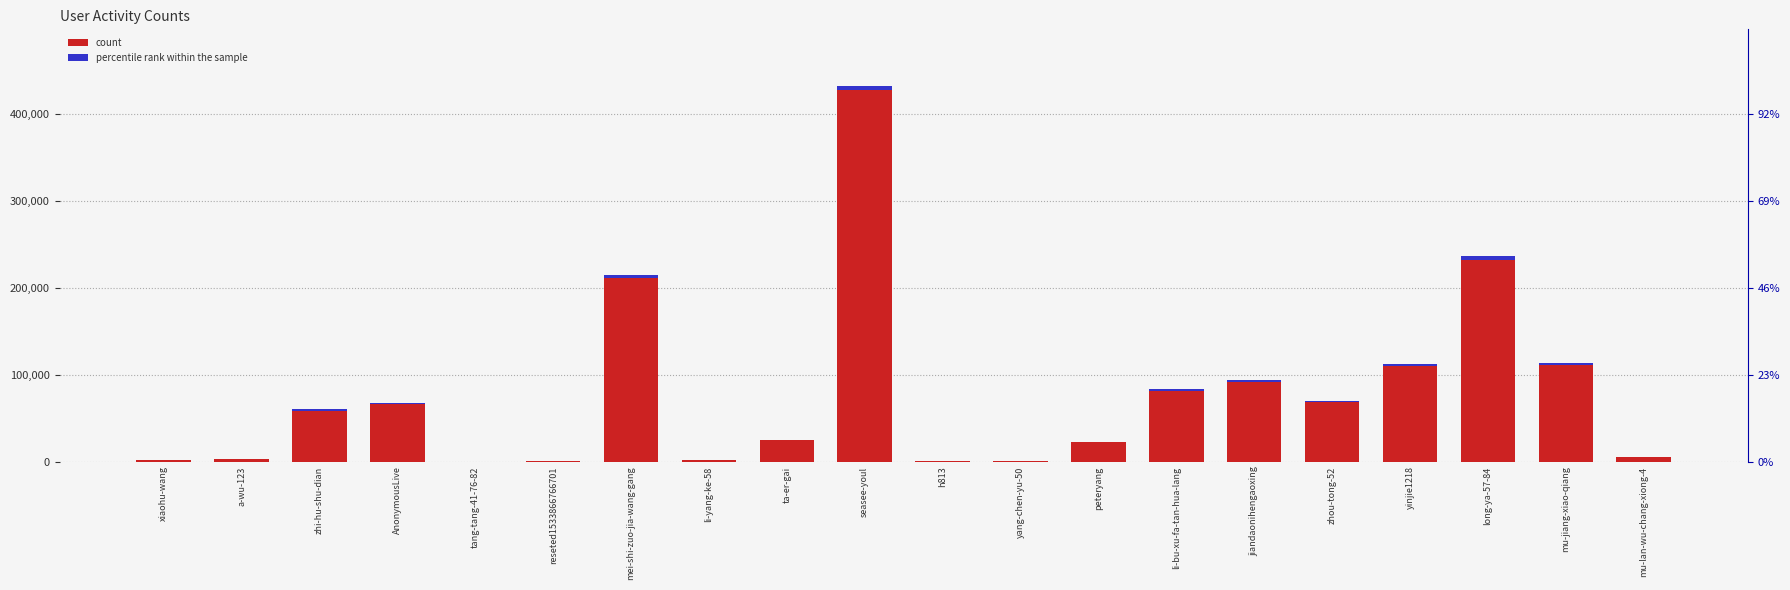

What is the greatest value displayed?

431950.0